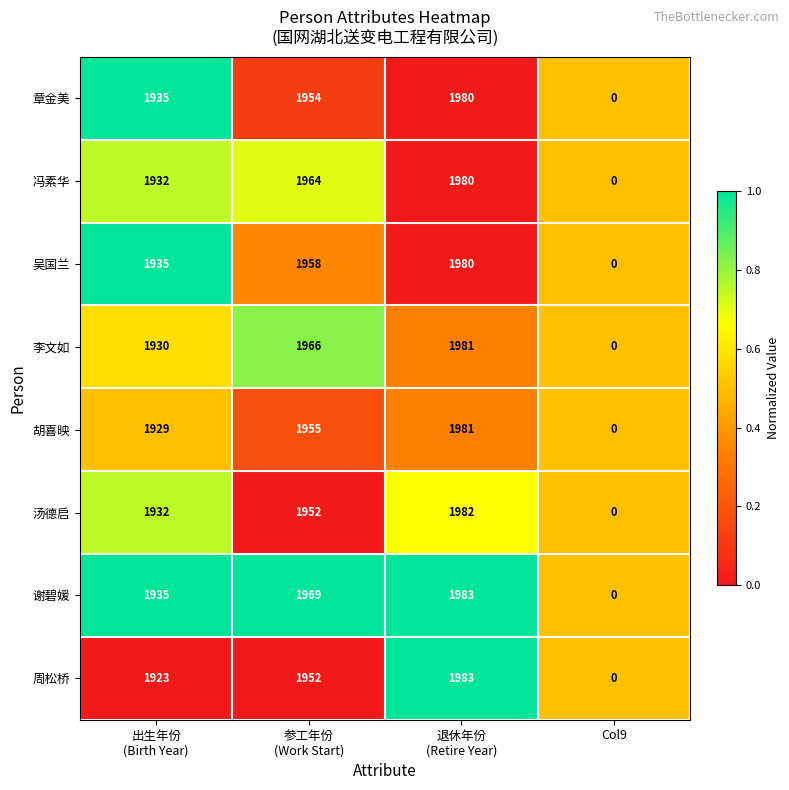

What is the maximum value shown in the chart?

1983